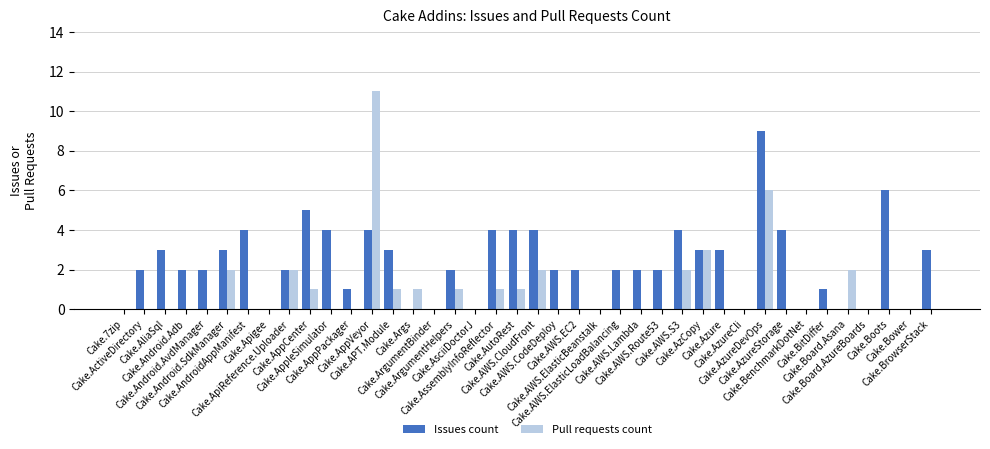

Count the Issues count values in the range 0 to 4.

37